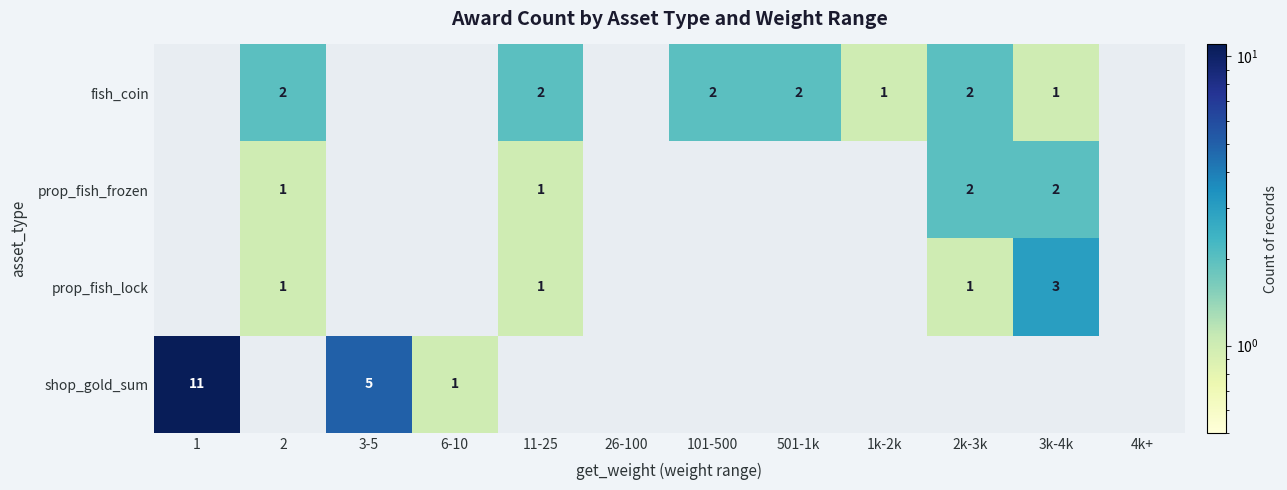

What is the maximum value shown in the chart?

11.0